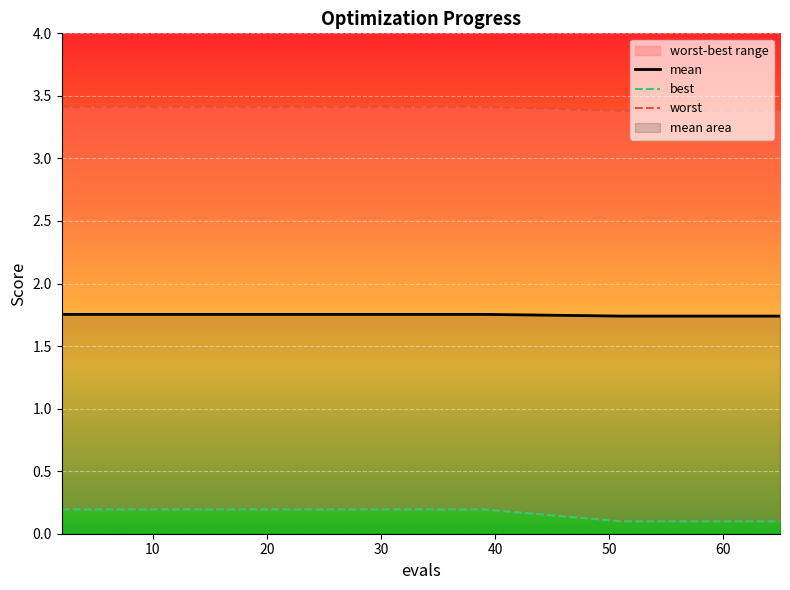

Reading left to right, list all the values displayed in this chart.

mean: 1.8	1.8	1.8	1.8	1.8	1.8	1.8	1.8	1.8	1.8	1.8	1.8	1.8	1.8	1.8	1.8	1.8	1.8	1.8	1.8	1.7	1.7	1.7	1.7	1.7	1.7	1.7	1.7	1.7	1.7
best: 0.2	0.2	0.2	0.2	0.2	0.2	0.2	0.2	0.2	0.2	0.2	0.2	0.2	0.2	0.2	0.2	0.2	0.2	0.2	0.2	0.1	0.1	0.1	0.1	0.1	0.1	0.1	0.1	0.1	0.1
worst: 3.4	3.4	3.4	3.4	3.4	3.4	3.4	3.4	3.4	3.4	3.4	3.4	3.4	3.4	3.4	3.4	3.4	3.4	3.4	3.4	3.4	3.4	3.4	3.4	3.4	3.4	3.4	3.4	3.4	3.4